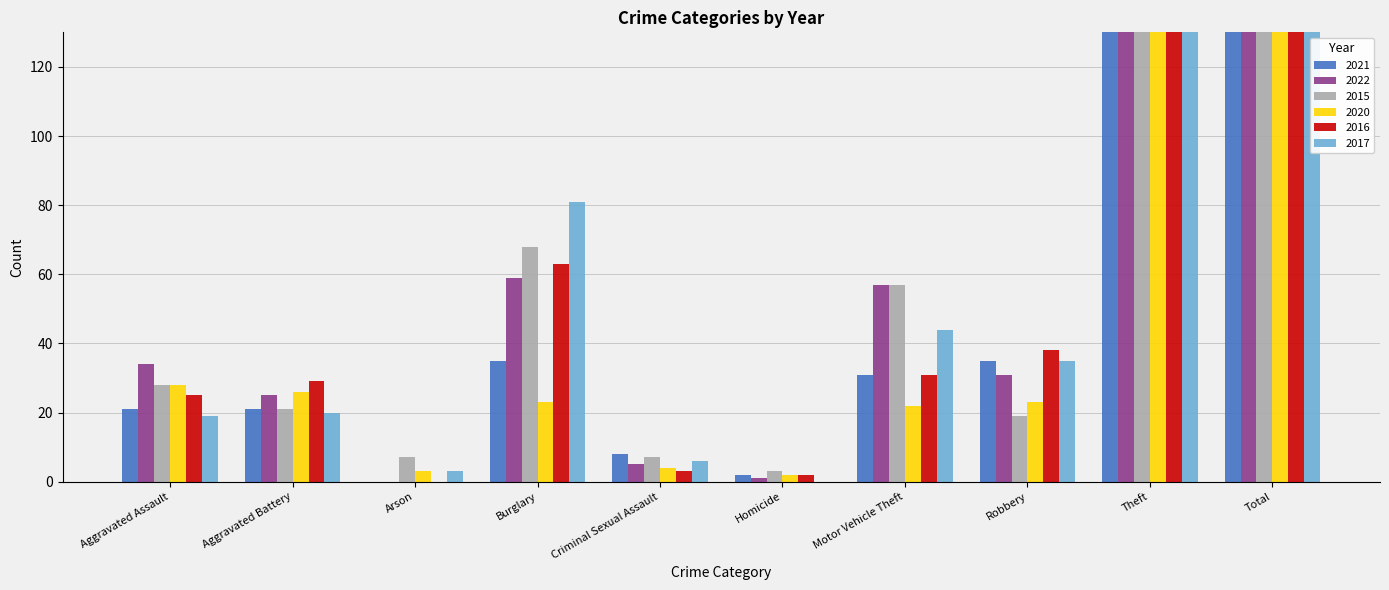

The value of 2021 at Burglary is 48. True or false?

False